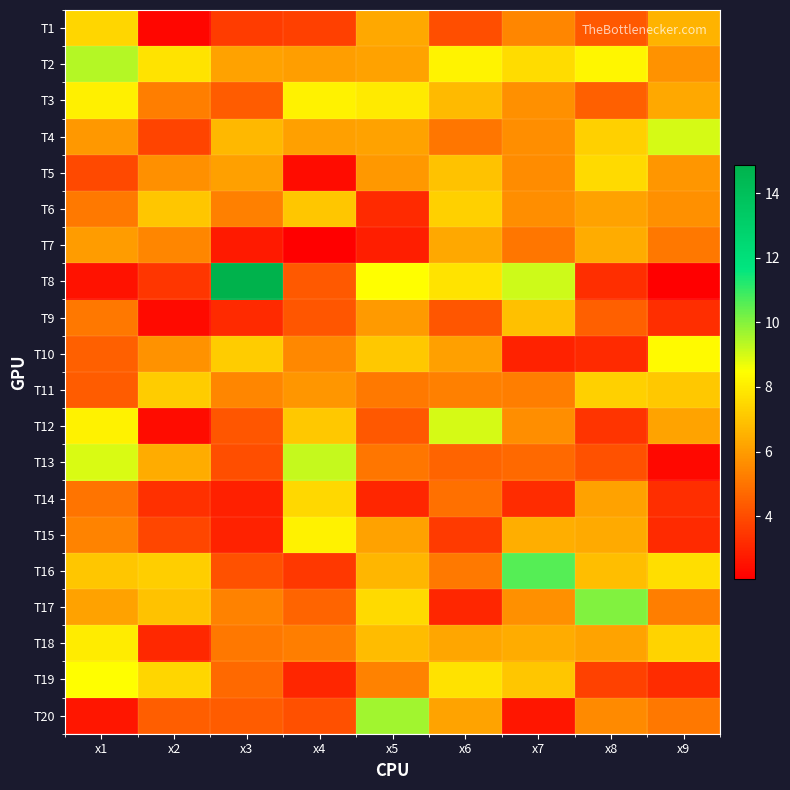

Reading left to right, transcribe all the data shown in this chart.

T1: x1=7.4	x2=2.2	x3=3.6	x4=3.7	x5=6.3	x6=4.0	x7=5.4	x8=4.3	x9=6.6
T2: x1=9.4	x2=7.8	x3=6.2	x4=6.0	x5=6.1	x6=8.2	x7=7.6	x8=8.3	x9=5.8
T3: x1=8.1	x2=5.2	x3=4.4	x4=8.2	x5=7.9	x6=6.7	x7=5.7	x8=4.5	x9=6.3
T4: x1=5.9	x2=3.8	x3=6.7	x4=6.1	x5=6.1	x6=5.0	x7=5.6	x8=7.3	x9=9.0
T5: x1=3.9	x2=5.7	x3=6.1	x4=2.4	x5=5.9	x6=6.9	x7=5.6	x8=7.5	x9=5.8
T6: x1=5.1	x2=7.1	x3=5.3	x4=7.0	x5=3.2	x6=7.3	x7=5.7	x8=6.1	x9=5.7
T7: x1=6.0	x2=5.5	x3=2.7	x4=2.1	x5=2.8	x6=6.3	x7=5.1	x8=6.4	x9=5.1
T8: x1=2.5	x2=3.5	x3=14.9	x4=4.4	x5=8.4	x6=7.8	x7=9.1	x8=3.2	x9=2.1
T9: x1=5.1	x2=2.3	x3=3.1	x4=4.2	x5=5.9	x6=4.3	x7=6.9	x8=4.5	x9=3.2
T10: x1=4.5	x2=5.7	x3=7.2	x4=5.5	x5=7.1	x6=6.1	x7=3.0	x8=3.1	x9=8.3
T11: x1=4.4	x2=7.2	x3=5.4	x4=5.8	x5=5.1	x6=5.3	x7=5.3	x8=7.3	x9=7.1
T12: x1=8.1	x2=2.4	x3=4.2	x4=7.1	x5=4.3	x6=9.0	x7=5.6	x8=3.4	x9=6.2
T13: x1=8.9	x2=6.4	x3=4.0	x4=9.2	x5=5.0	x6=4.6	x7=4.7	x8=4.1	x9=2.3
T14: x1=5.0	x2=3.3	x3=2.9	x4=7.5	x5=3.0	x6=4.9	x7=3.2	x8=6.1	x9=3.2
T15: x1=5.4	x2=3.8	x3=2.9	x4=8.1	x5=6.1	x6=3.5	x7=6.4	x8=6.3	x9=3.1
T16: x1=7.0	x2=7.3	x3=4.1	x4=3.5	x5=6.6	x6=5.1	x7=10.6	x8=6.8	x9=7.7
T17: x1=6.1	x2=6.9	x3=5.3	x4=4.6	x5=7.5	x6=3.0	x7=5.7	x8=10.0	x9=5.2
T18: x1=8.0	x2=3.1	x3=5.1	x4=5.3	x5=6.8	x6=6.2	x7=6.4	x8=6.2	x9=7.4
T19: x1=8.4	x2=7.5	x3=4.7	x4=3.0	x5=5.3	x6=7.8	x7=7.1	x8=3.7	x9=3.2
T20: x1=2.6	x2=4.4	x3=4.4	x4=4.1	x5=9.6	x6=6.2	x7=2.6	x8=5.6	x9=5.1